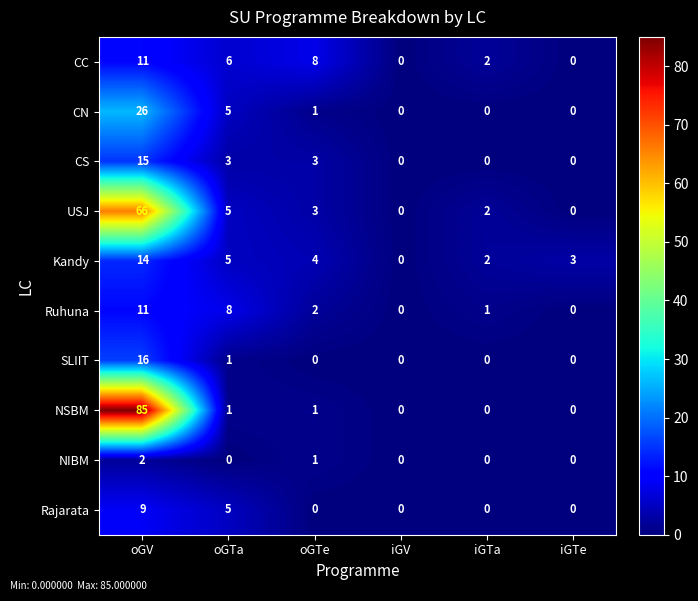

What is the difference between the second highest and minimum values in the Kandy series?

5